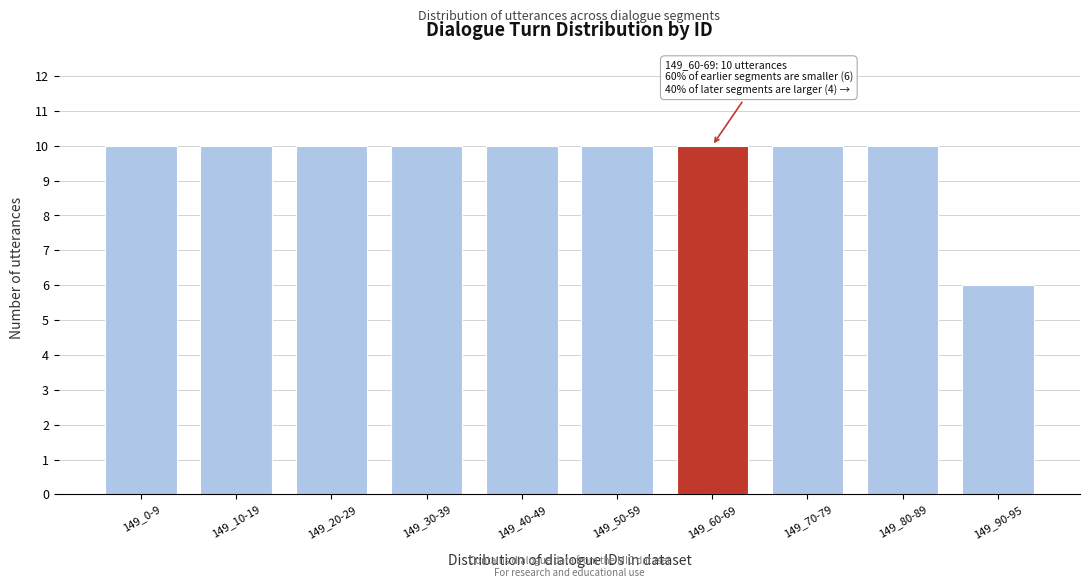

Reading left to right, what are all the values shown in this chart?

10	10	10	10	10	10	10	10	10	6